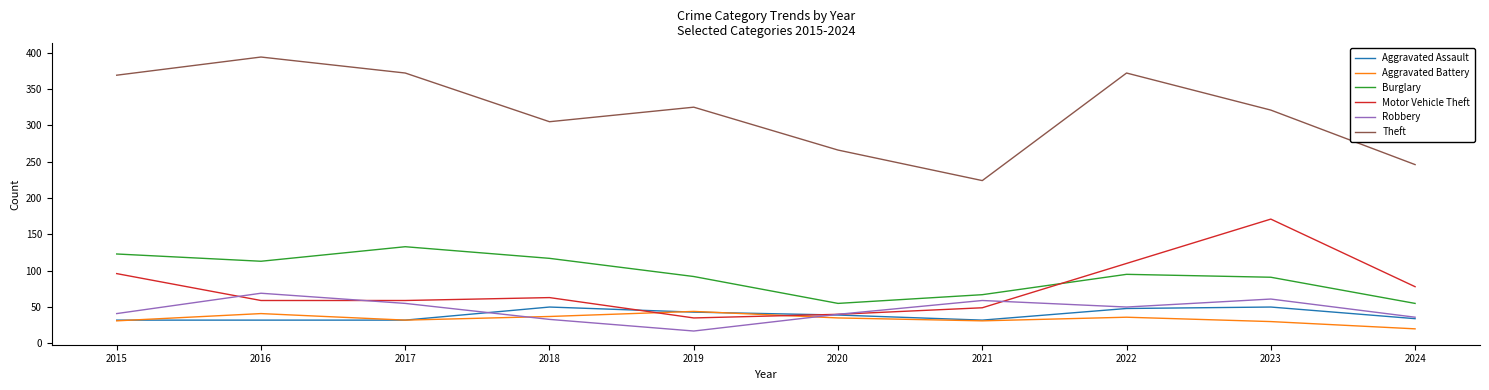

How many lines are shown in the chart?

6